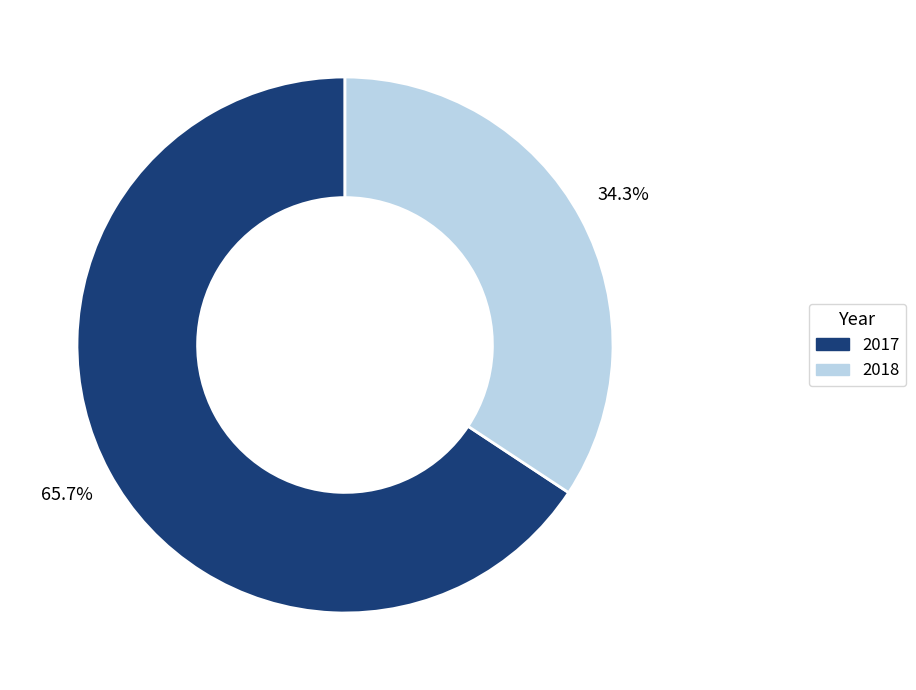

What percentage do 2017 and 2018 together represent?

100.0%